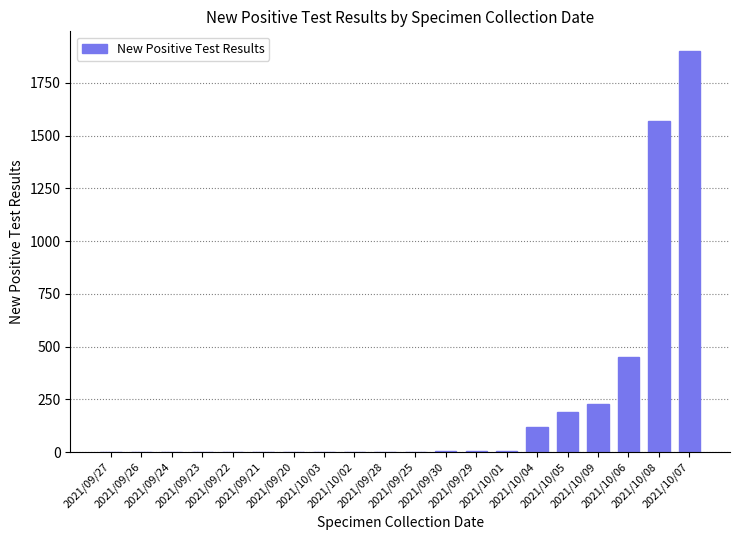

Which label corresponds to the largest value in the chart?

2021/10/07